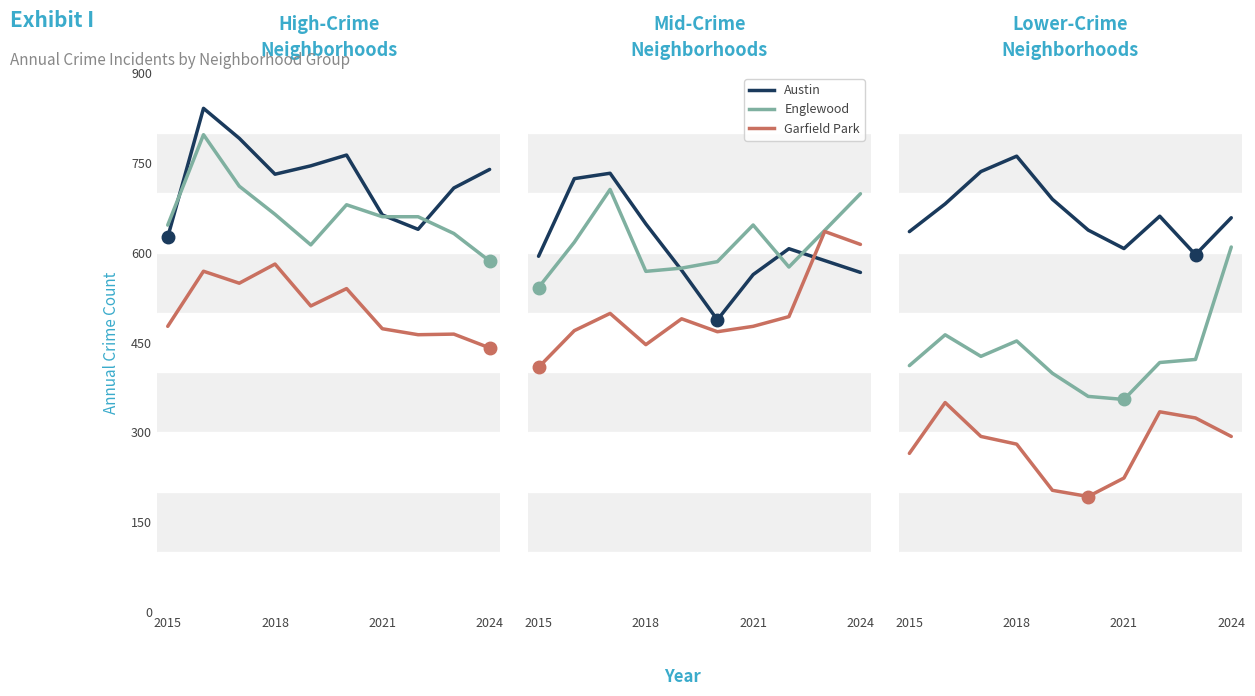

True or false: Englewood and Garfield Park intersect in this chart.

False